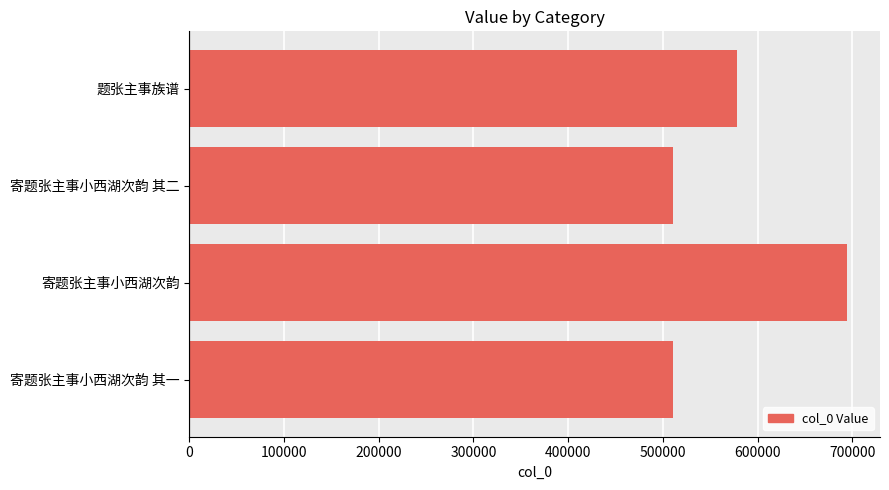

True or false: the data shows 688153 at 寄题张主事小西湖次韵 其一.

False